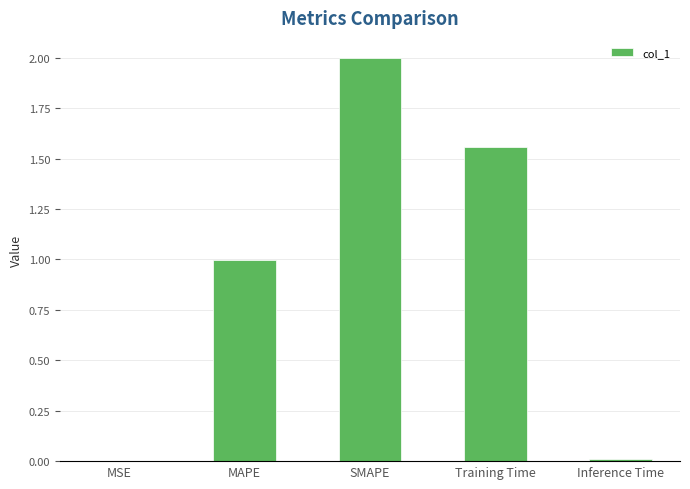

What is the greatest value displayed?

2.0